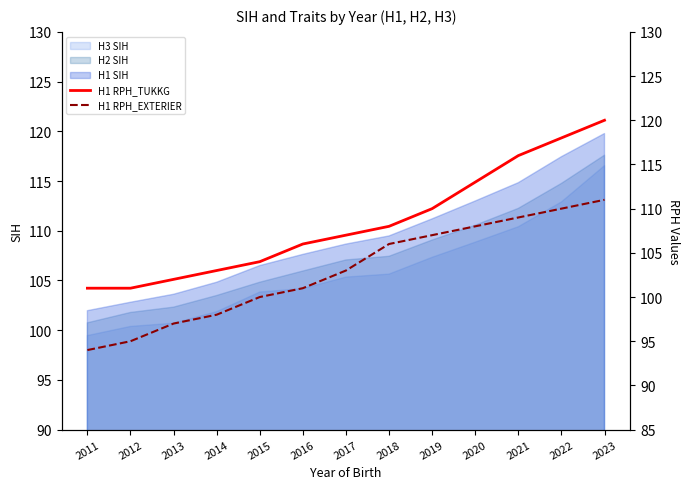

Between 2011 and 2014, which series saw the biggest shift?

H1 RPH_EXTERIER